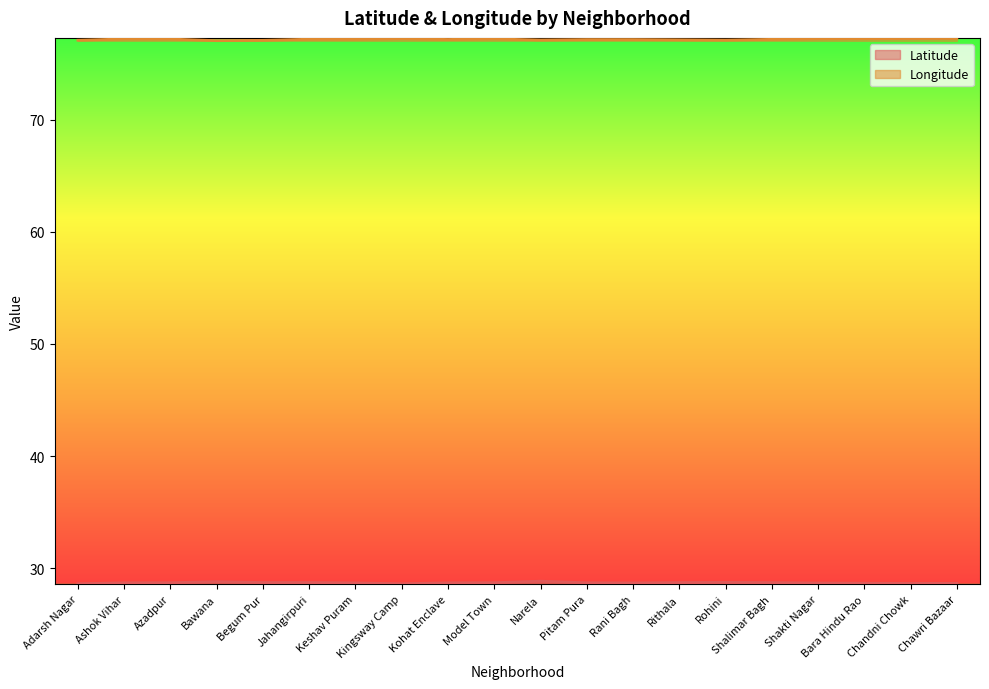

What is the label of the 12th point from the right?

Kohat Enclave